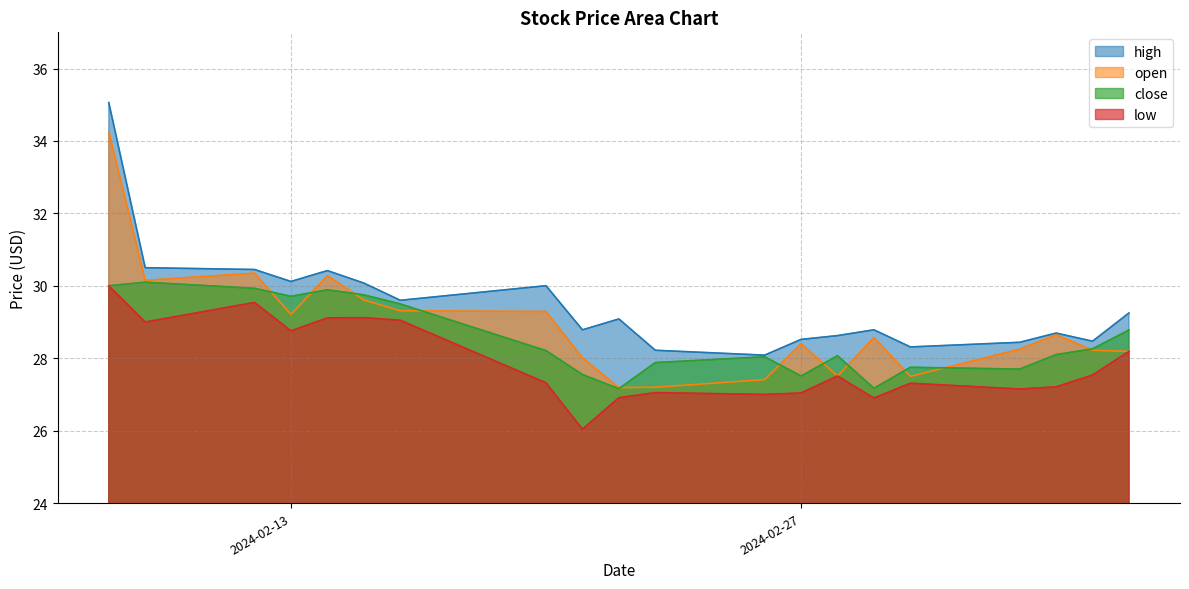

True or false: open and high intersect in this chart.

False